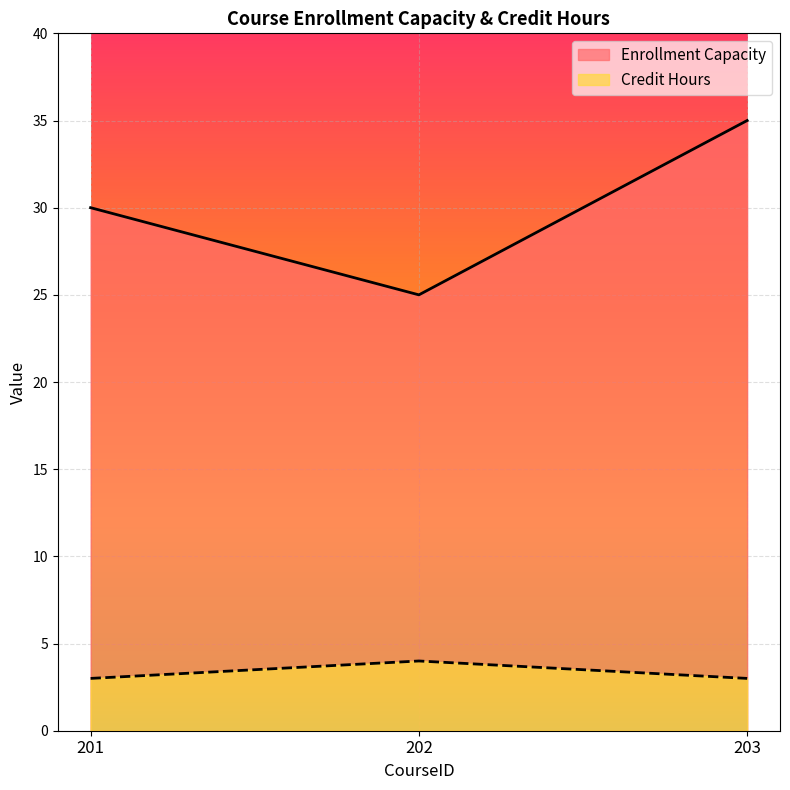

What is the lowest value of the Enrollment Capacity series?

25